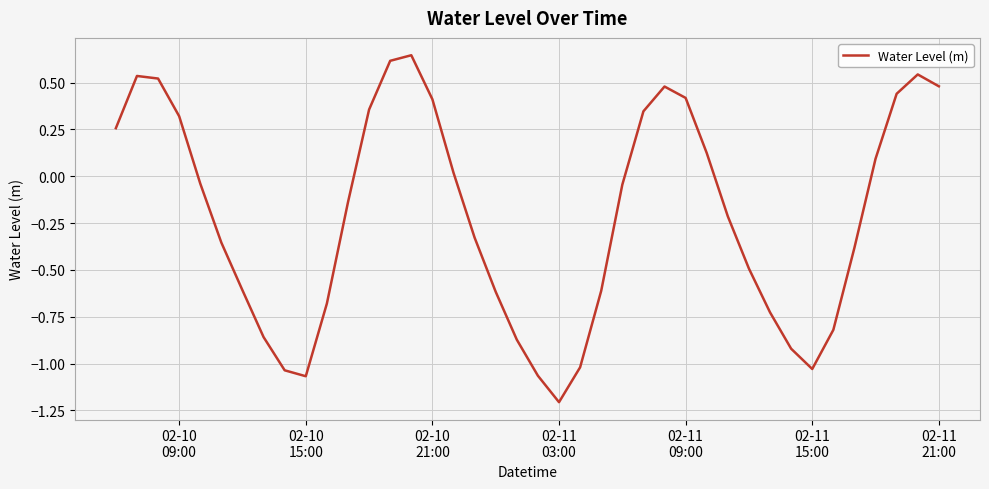

What is the difference between the maximum and minimum values?

1.9